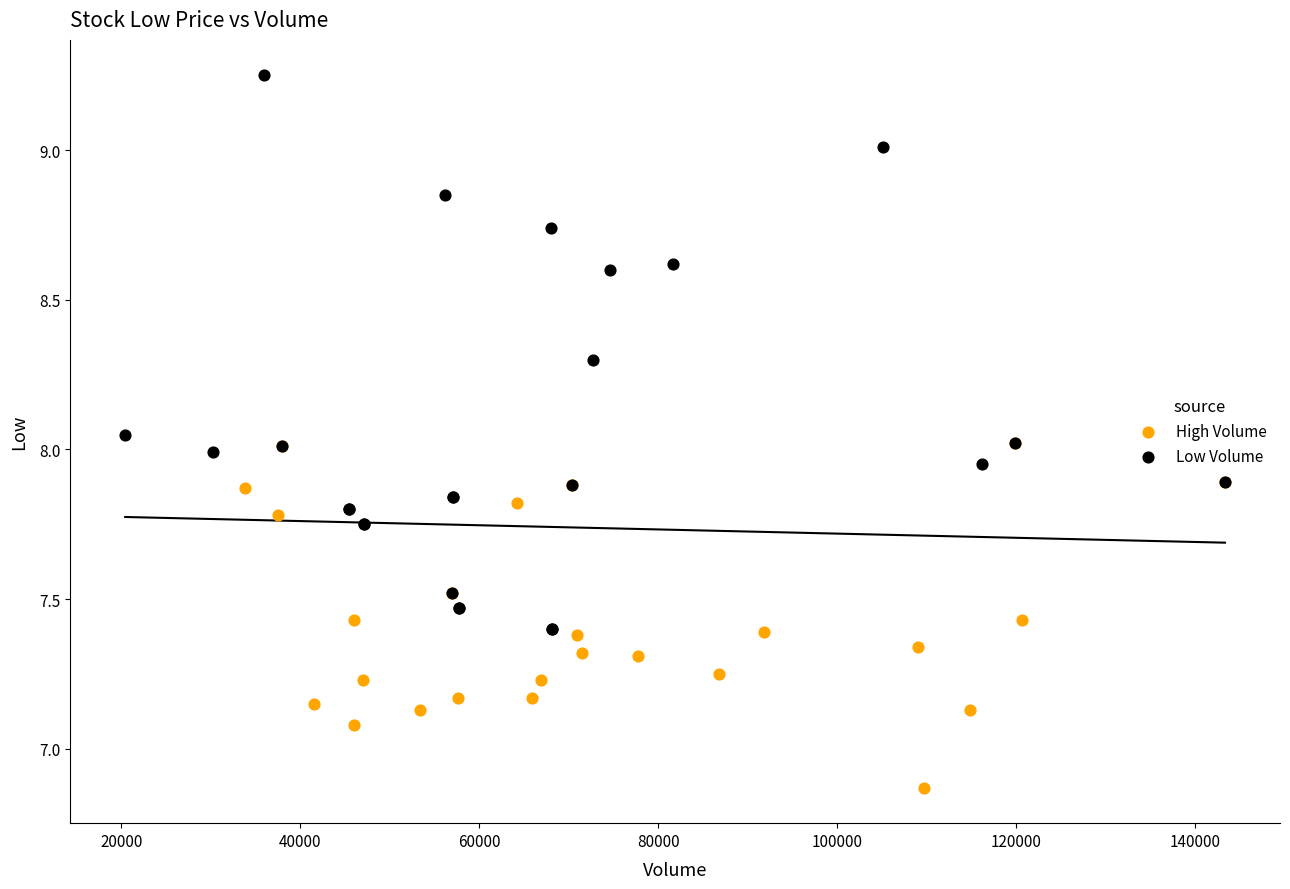

What are all the series names shown in the legend?

High Volume, Low Volume